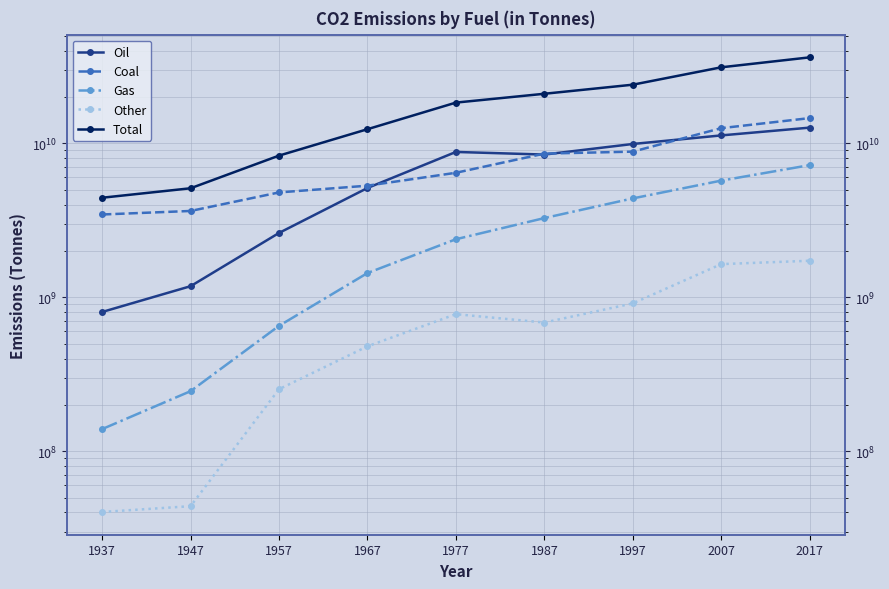

Which series has the widest spread of values?

Total